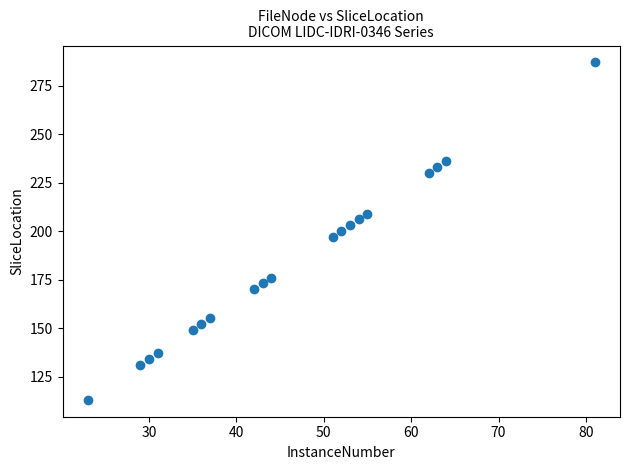

What is the range of Y values (max minus min)?

174